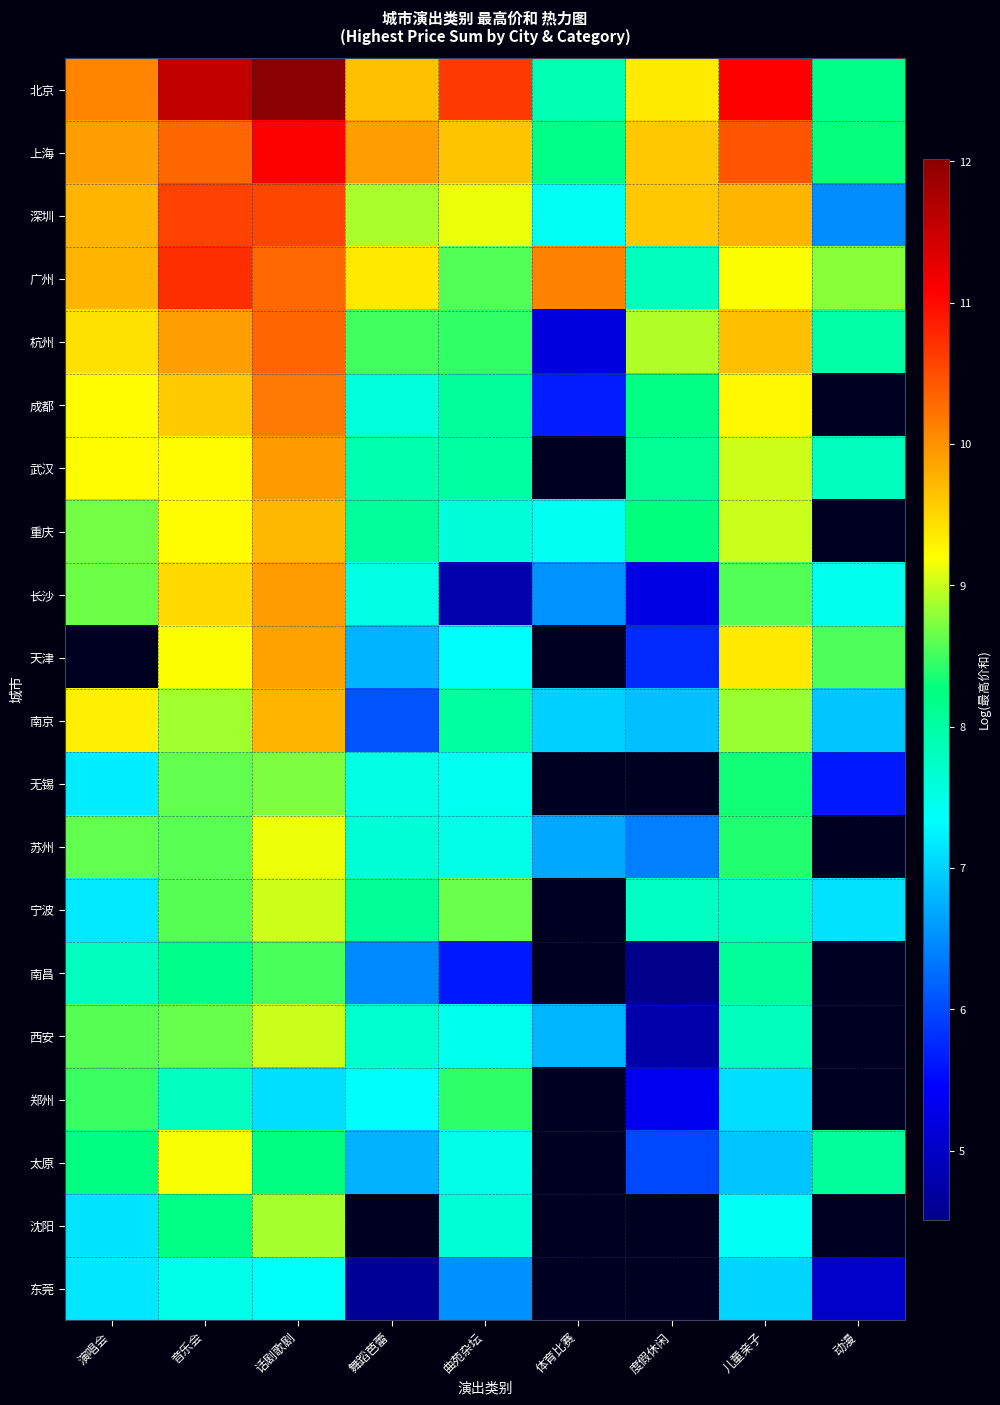

The value of 长沙 at 度假休闲 is 5.2. True or false?

True